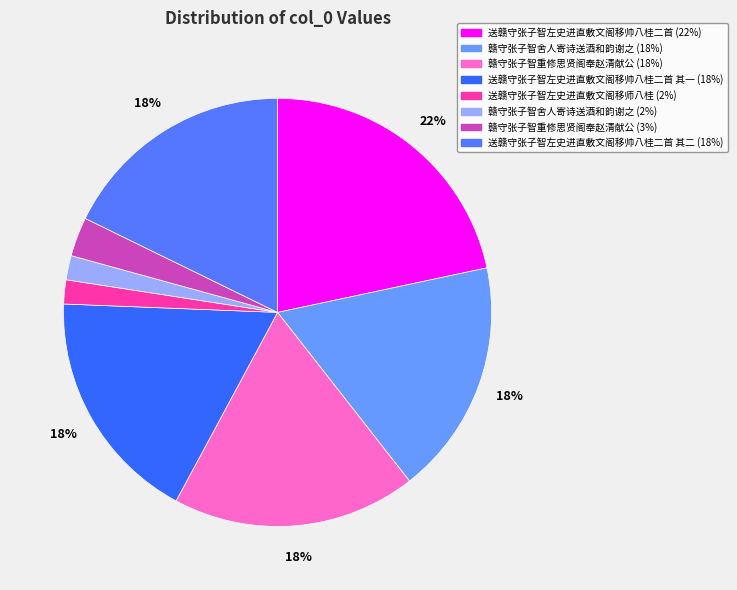

Count the number of slices in the pie.

8